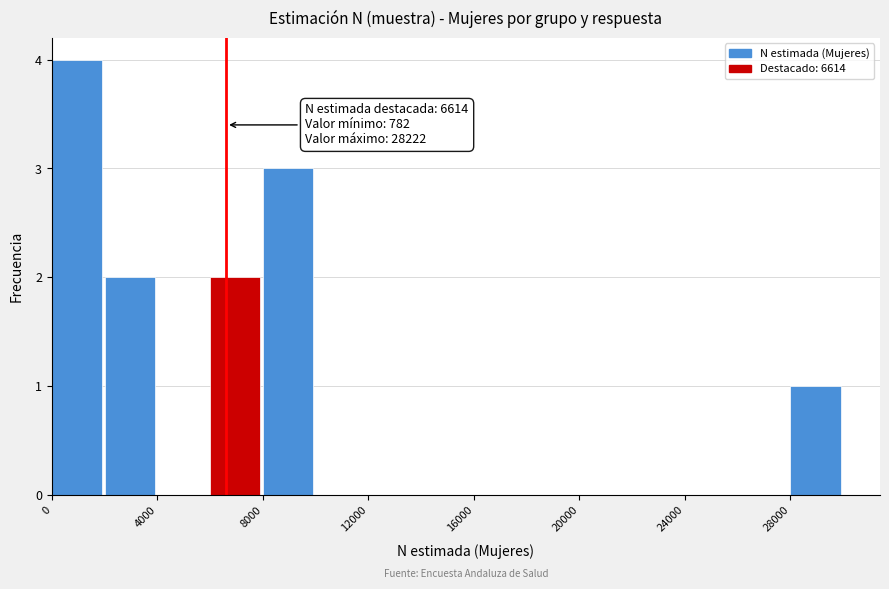

Which range on the x-axis has the tallest bar?

0 to 2000